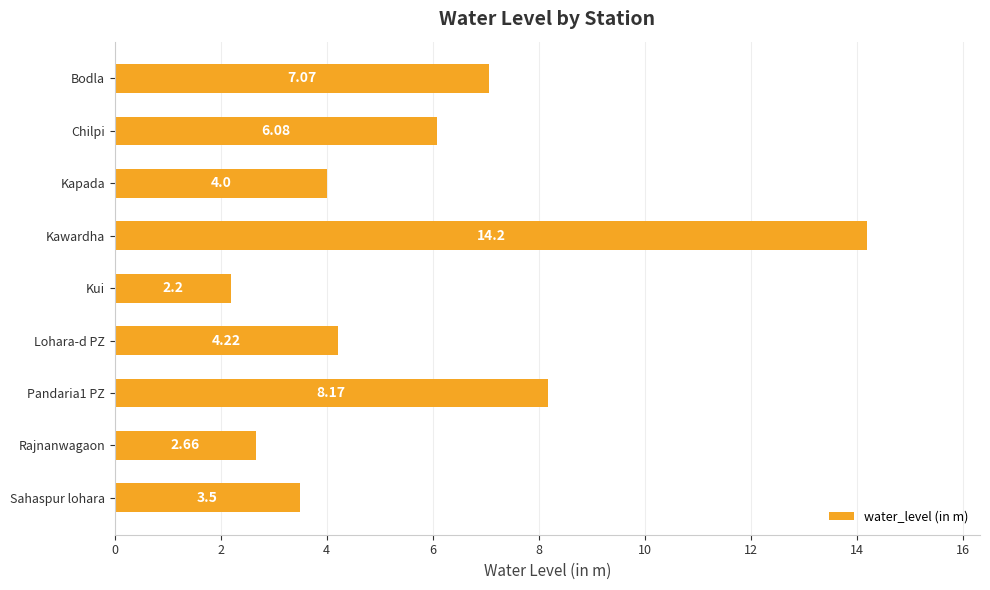

Approximately how many times larger is the value at Kawardha compared to Bodla?

2.0